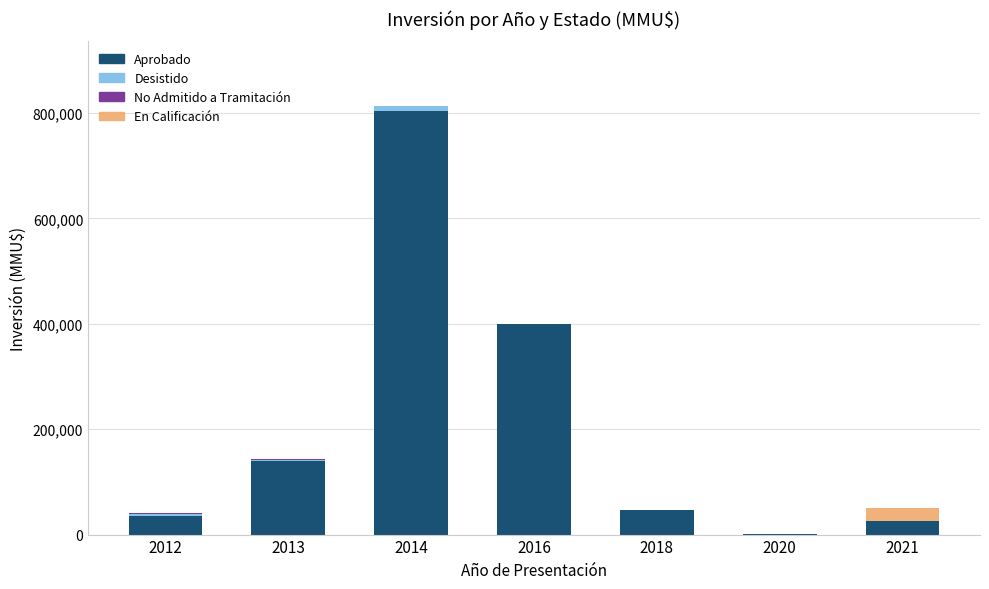

What is the highest value of the Aprobado series?

804000